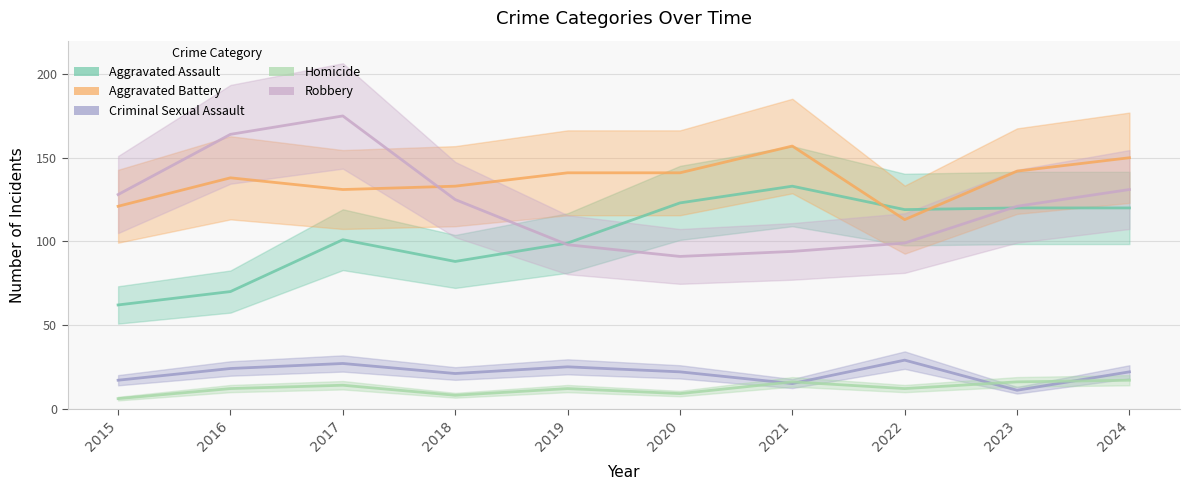

The value of Criminal Sexual Assault at 2023 is 16. True or false?

False